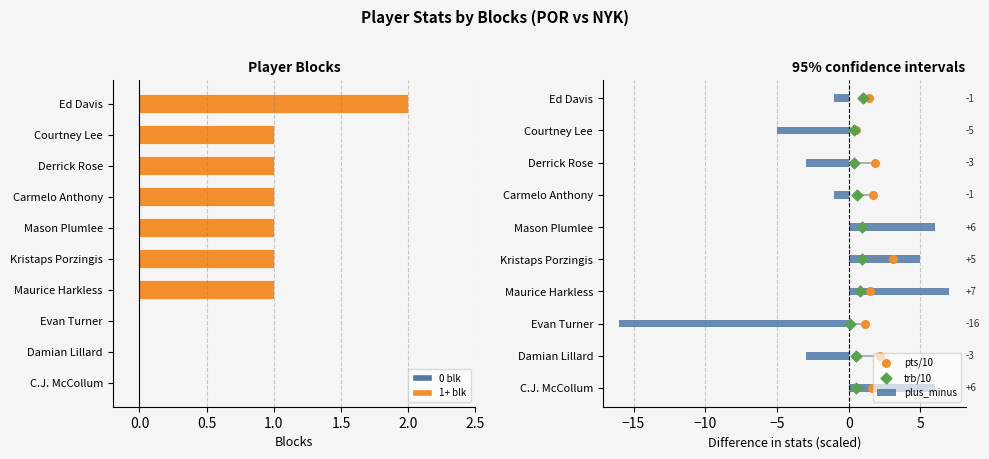

Which series has the largest Y range (max minus min)?

plus_minus